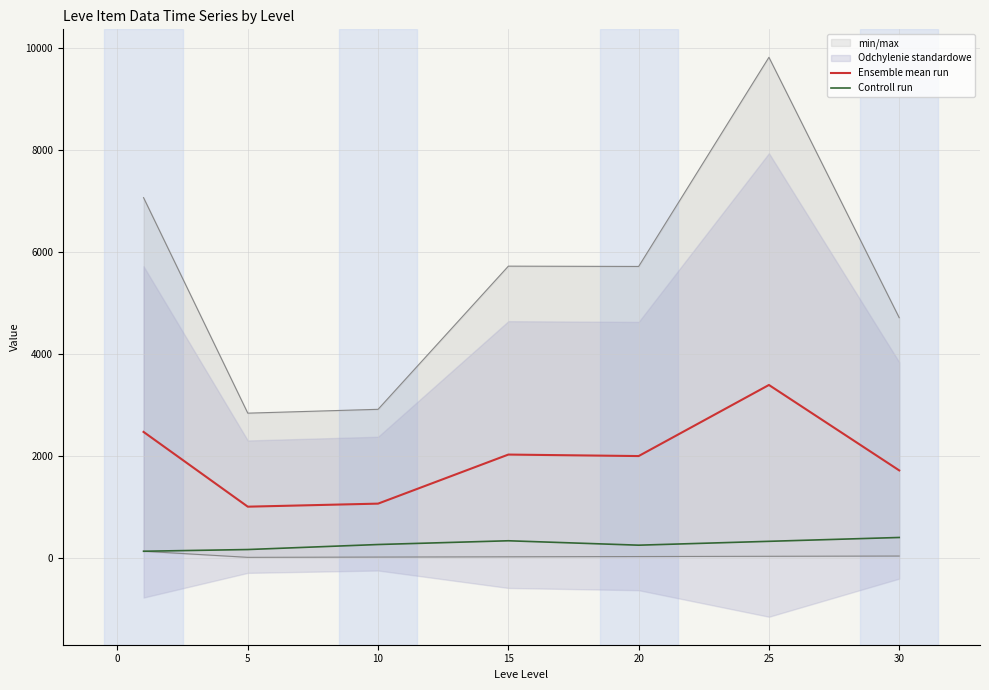

True or false: Ensemble mean run and Controll run cross at least once.

False